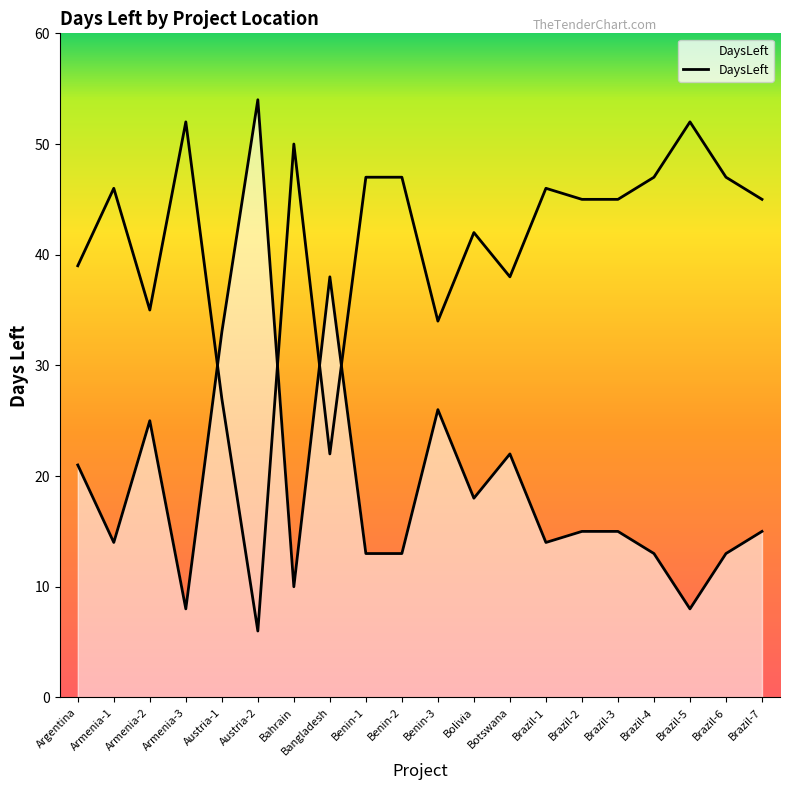

List the labels in order of value, smallest first.

Armenia-3, Brazil-5, Bahrain, Benin-1, Benin-2, Brazil-4, Brazil-6, Armenia-1, Brazil-1, Brazil-2, Brazil-3, Brazil-7, Bolivia, Argentina, Botswana, Armenia-2, Benin-3, Austria-1, Bangladesh, Austria-2